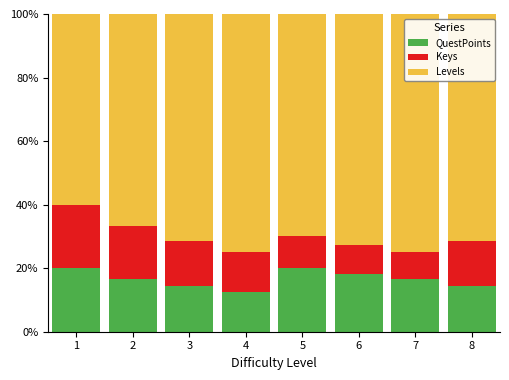

Reading right to left, list the values for the QuestPoints series.

14.3	16.7	18.2	20.0	12.5	14.3	16.7	20.0